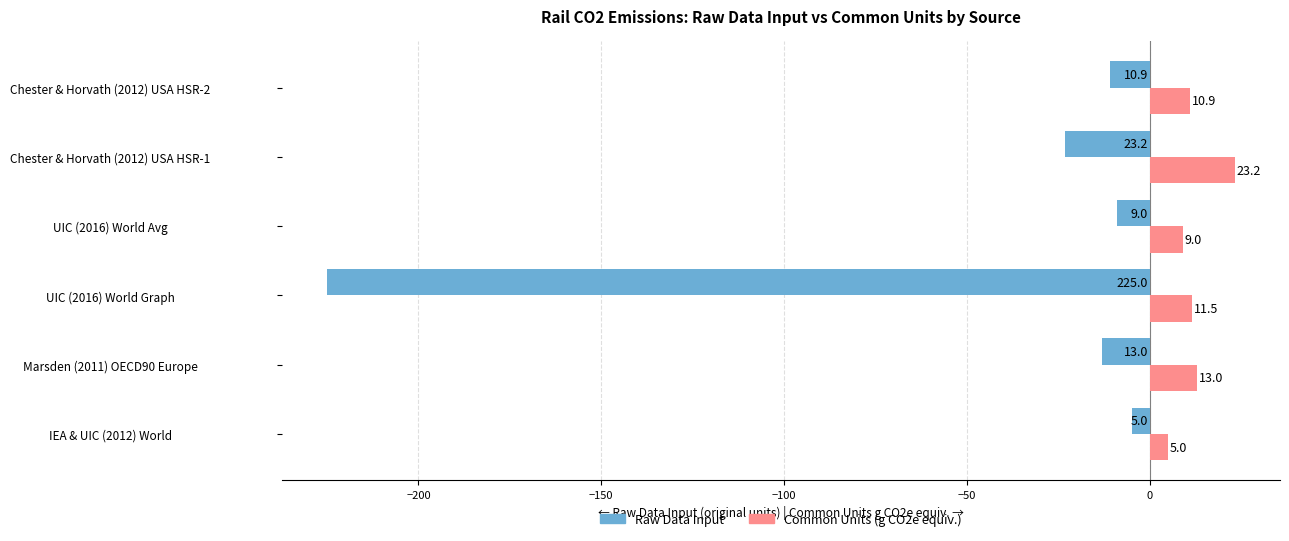

Is it true that Common Units (g CO2e equiv.) equals 10.9 at Chester & Horvath (2012) USA HSR-2?

True